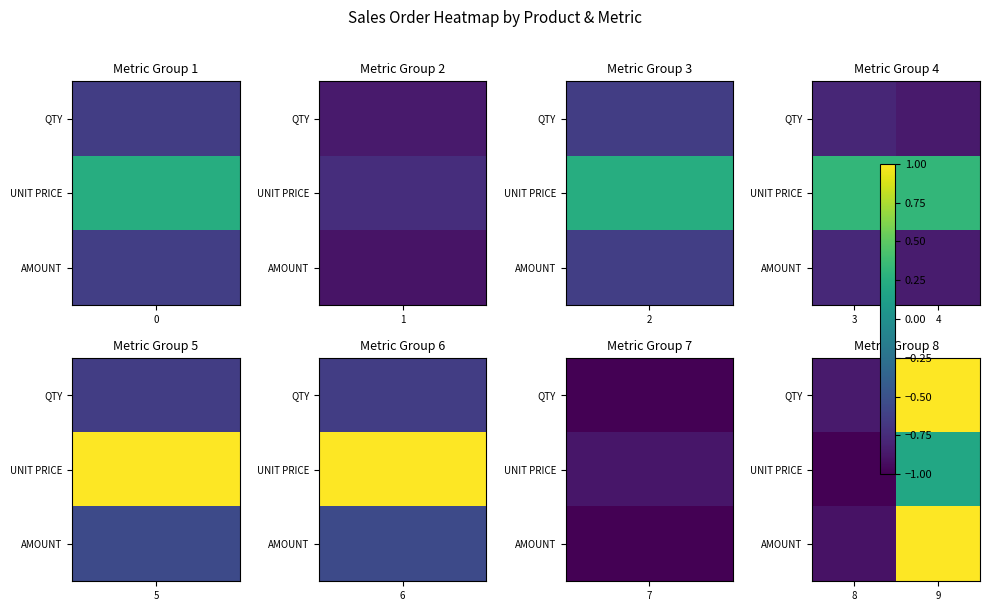

Rank the series by their maximum value, from lowest to highest.

UNIT PRICE, QTY, AMOUNT